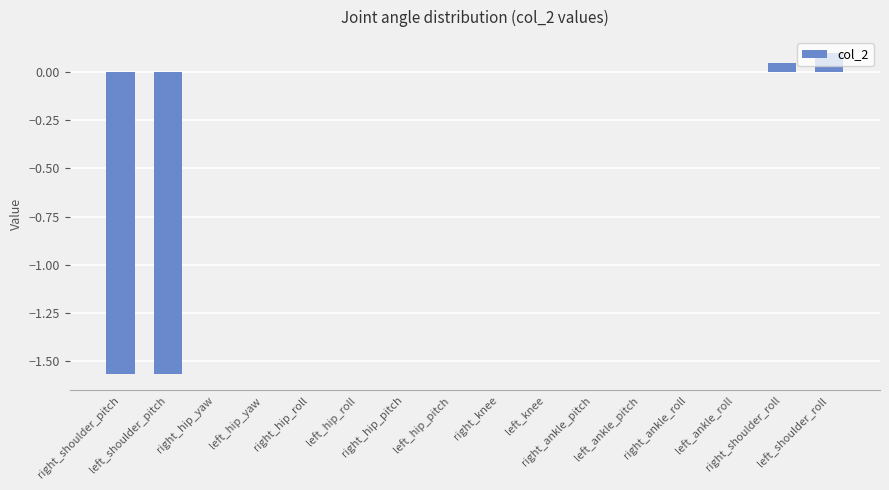

What is the sum of all values?

-3.0